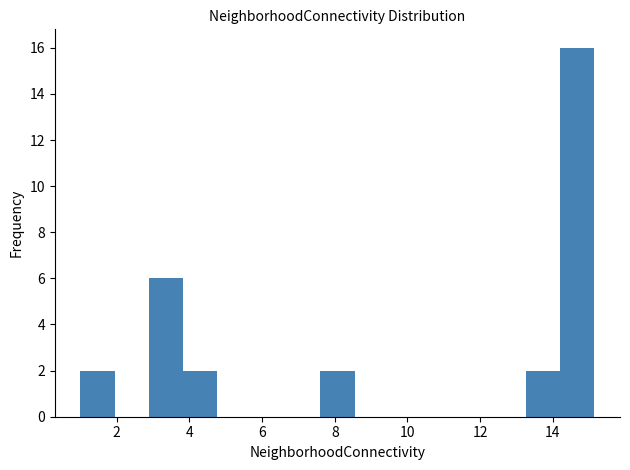

Reading left to right, transcribe this chart: for each bar, give the range it covers on the x-axis and its height. Neither the bar edges nor the heights are printed on the chart, so give them approximately, as read against the axes.

1.0 to 2.0: 2
2.0 to 2.8: 0
2.8 to 3.8: 6
3.8 to 4.8: 2
4.8 to 5.8: 0
5.8 to 6.6: 0
6.6 to 7.6: 0
7.6 to 8.6: 2
8.6 to 9.4: 0
9.4 to 10.4: 0
10.4 to 11.4: 0
11.4 to 12.4: 0
12.4 to 13.2: 0
13.2 to 14.2: 2
14.2 to 15.2: 16